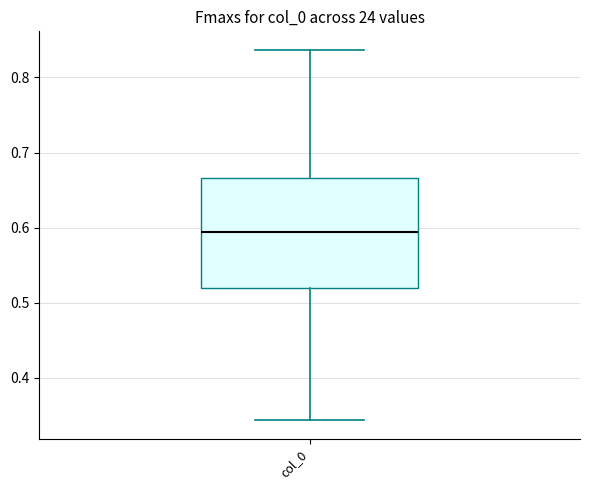

Where does the median line of the box for col_0 sit on the y-axis? The values are not printed on the chart, so give them approximately, as read against the axis.

0.59